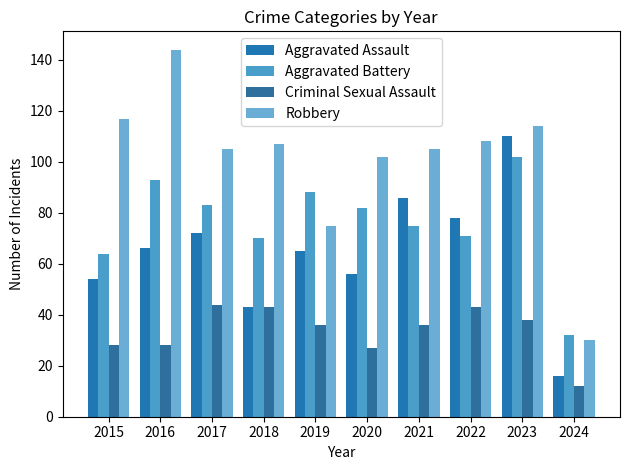

What is the total value across all series at 2017?

304